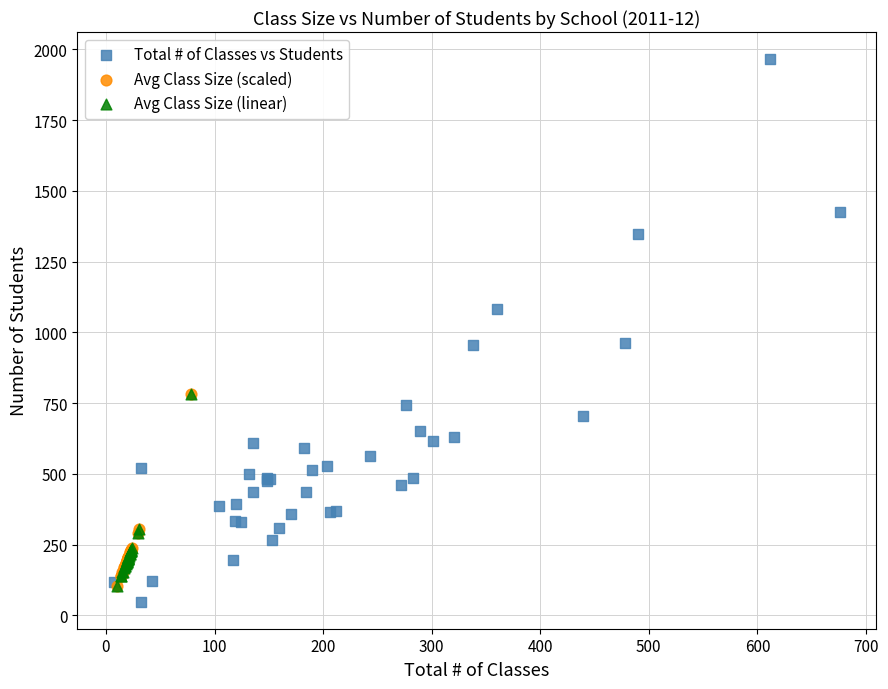

Which series reaches the maximum Y coordinate?

Total # of Classes vs Students